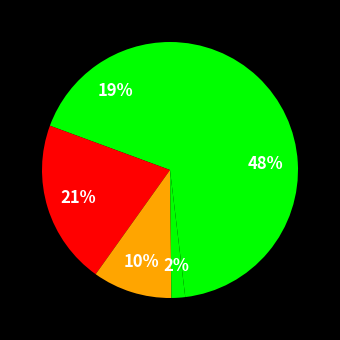

How many slices are in this pie chart?

5